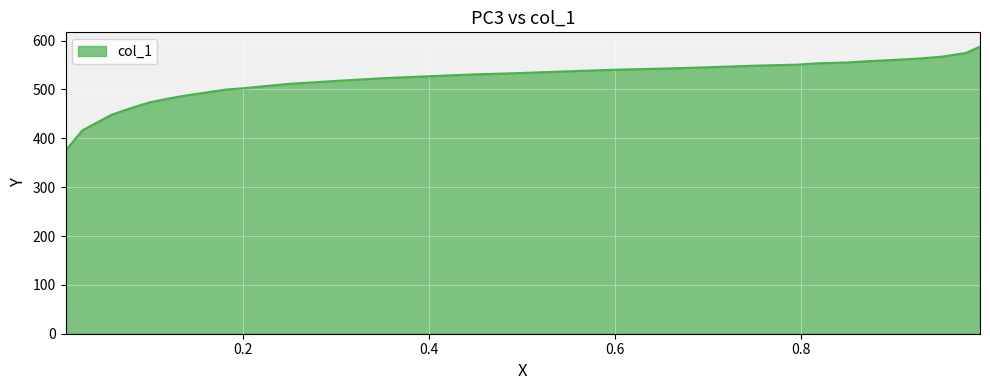

What is the difference between the maximum and minimum values?

212.6